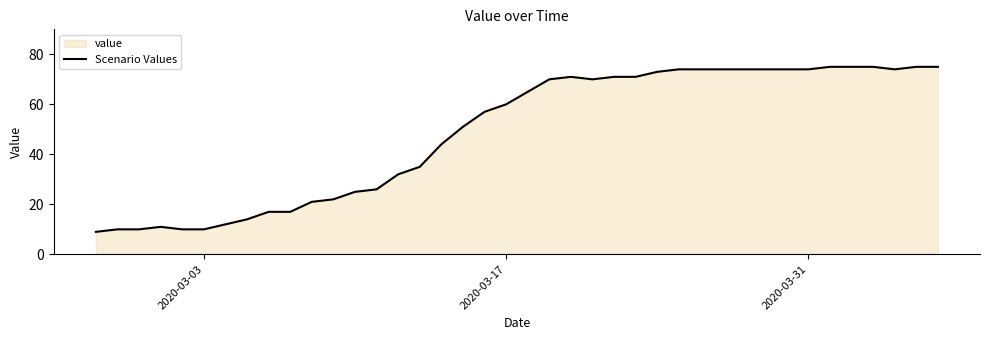

Count the number of data series in this chart.

1